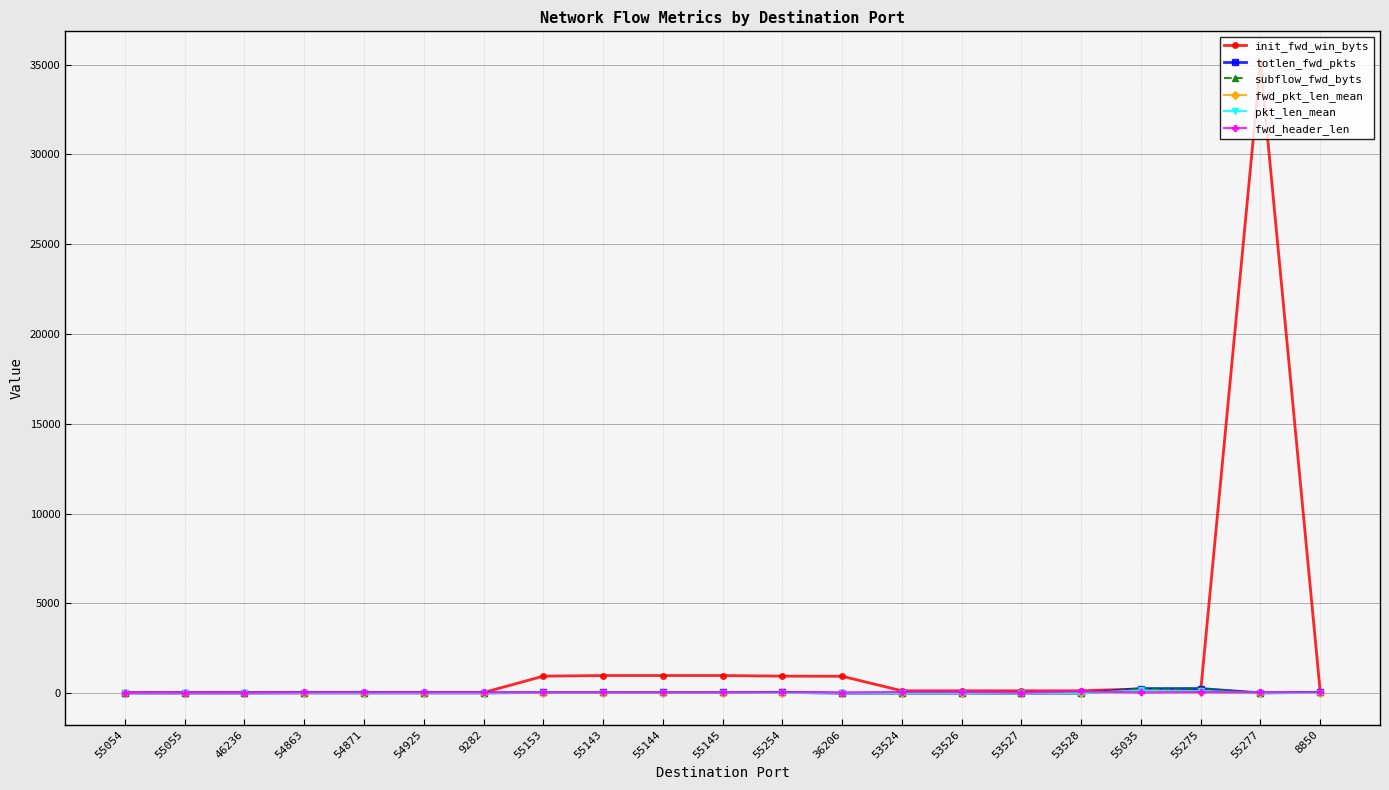

Is this an area chart (filled region under the line)?

No